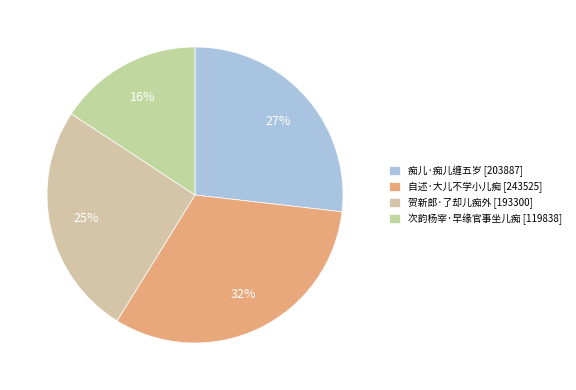

To the nearest percent, what percentage of the pie is 自述·大儿不学小儿痴?

32%